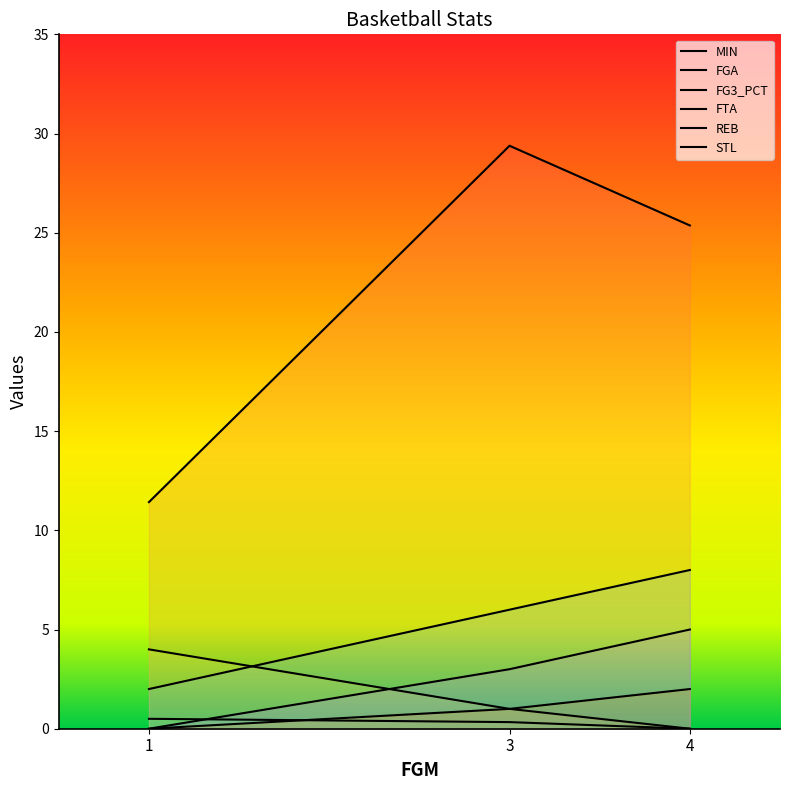

How many values in the FG3_PCT series exceed 0?

2